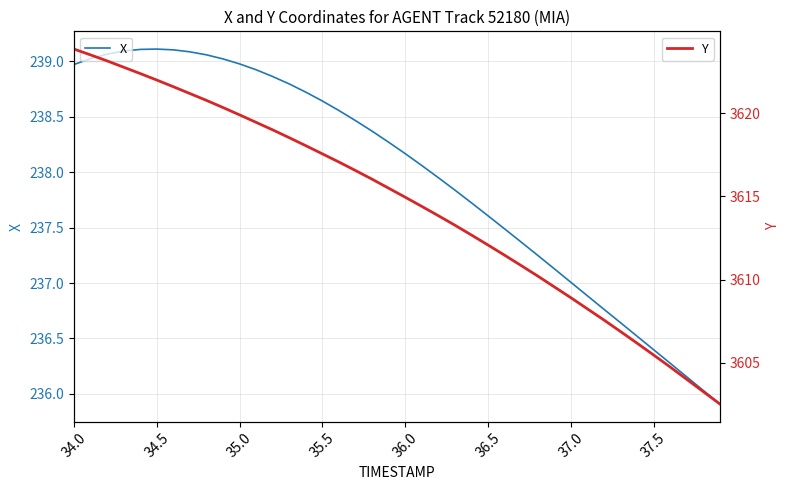

Where does the X series first go above 238?

34.0